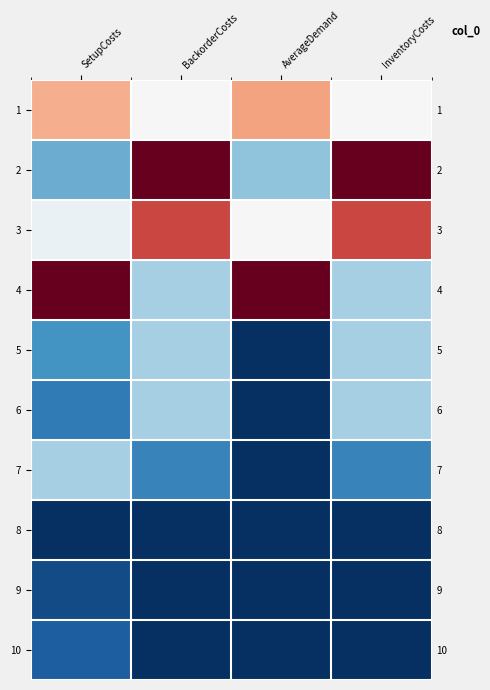

True or false: 10 has a value of -0.0 at BackorderCosts.

False